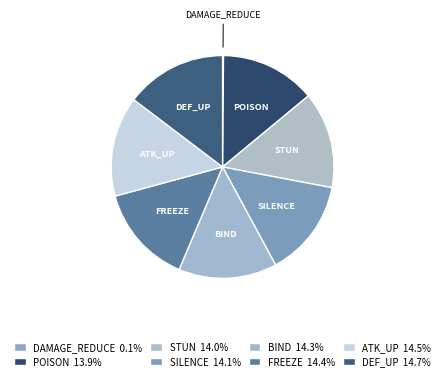

Does ATK_UP represent more than half of the total?

No